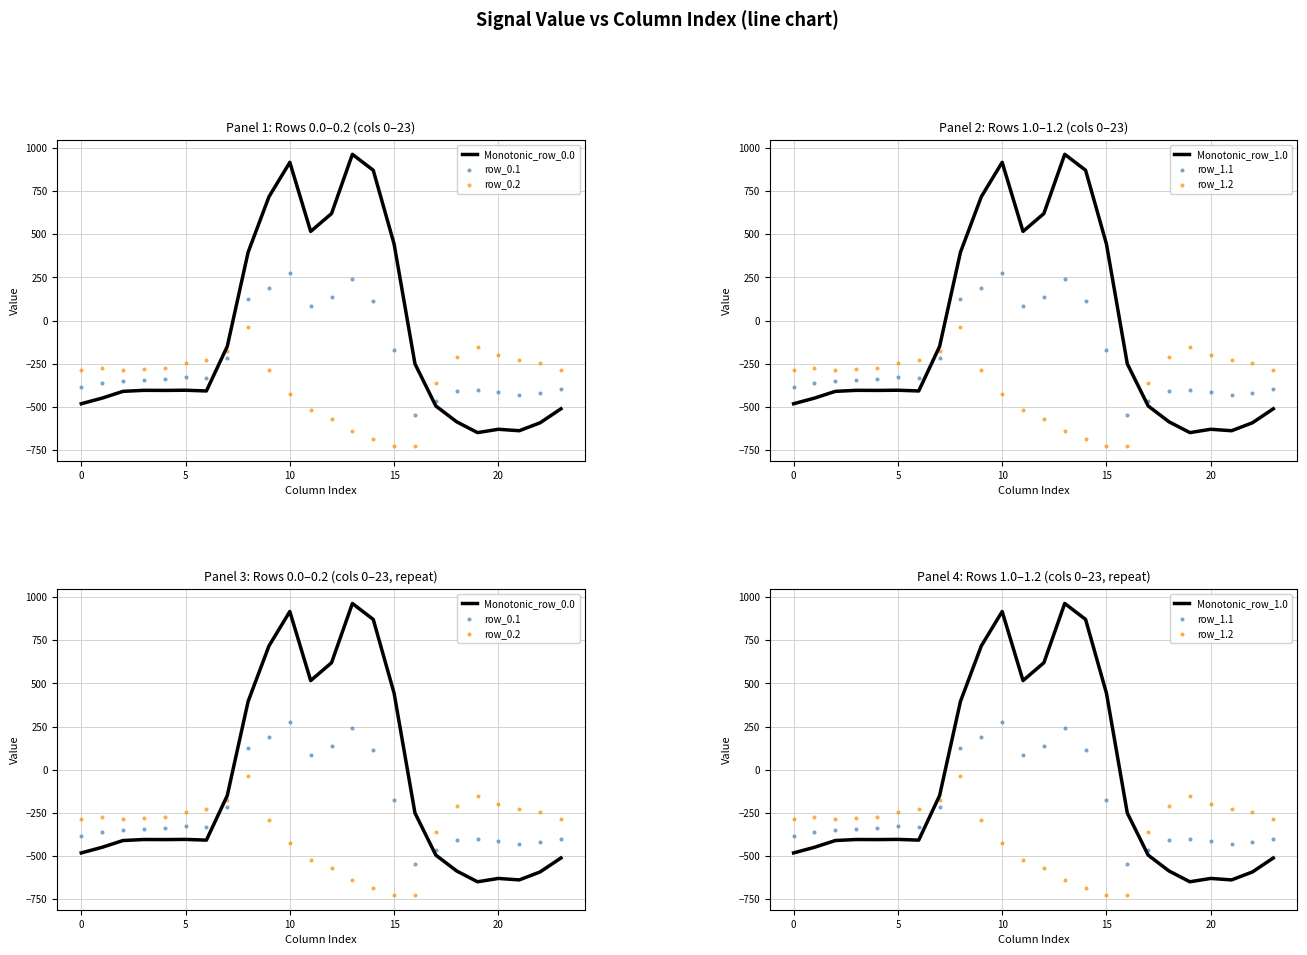

Is the value of row_0.2 at 10 greater than the value of row_1.1 at 7?

No